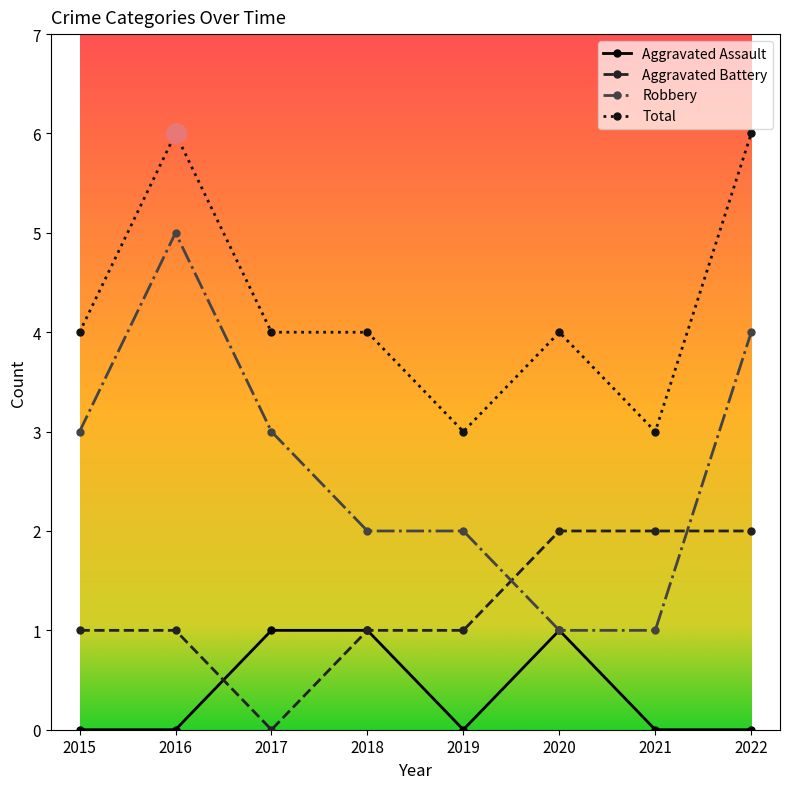

True or false: Total and Aggravated Battery cross at least once.

False